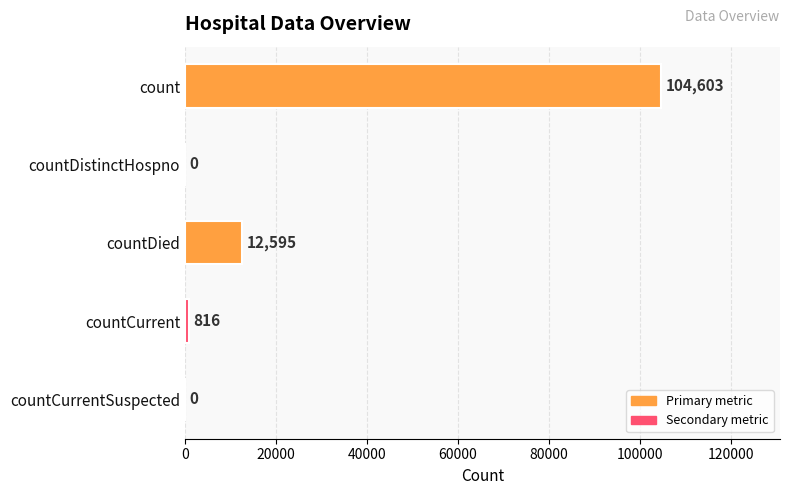

How many positive values are there?

3